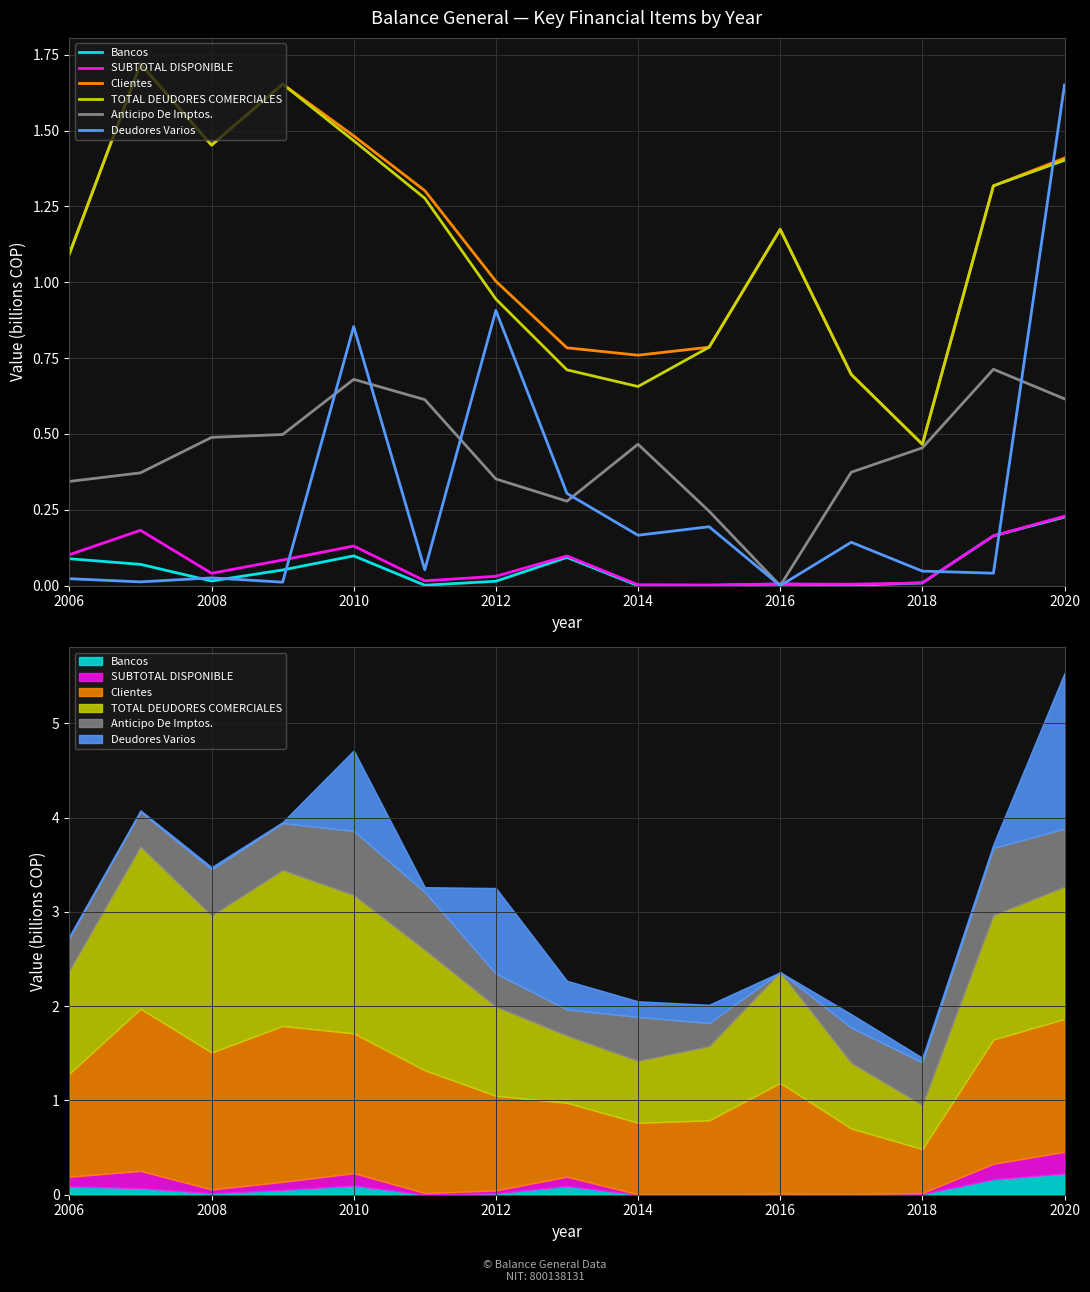

List the series in order of their peak value, lowest first.

Bancos, SUBTOTAL DISPONIBLE, Anticipo De Imptos., Deudores Varios, Clientes, TOTAL DEUDORES COMERCIALES